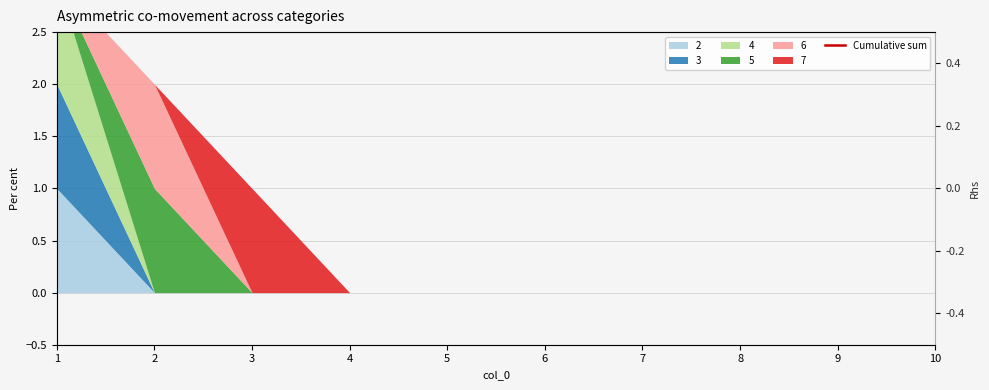

What is the change in value from 1 to 10?

+1.5